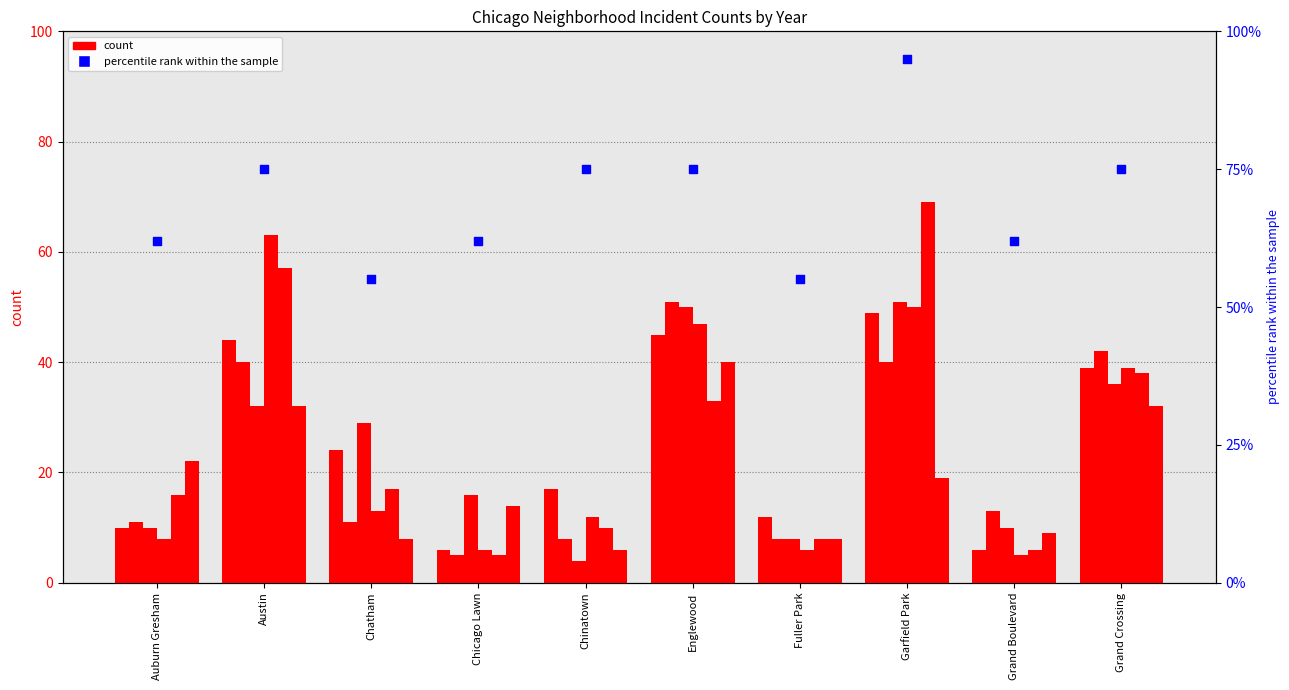

Which has a higher value, Grand Crossing or Englewood?

Grand Crossing